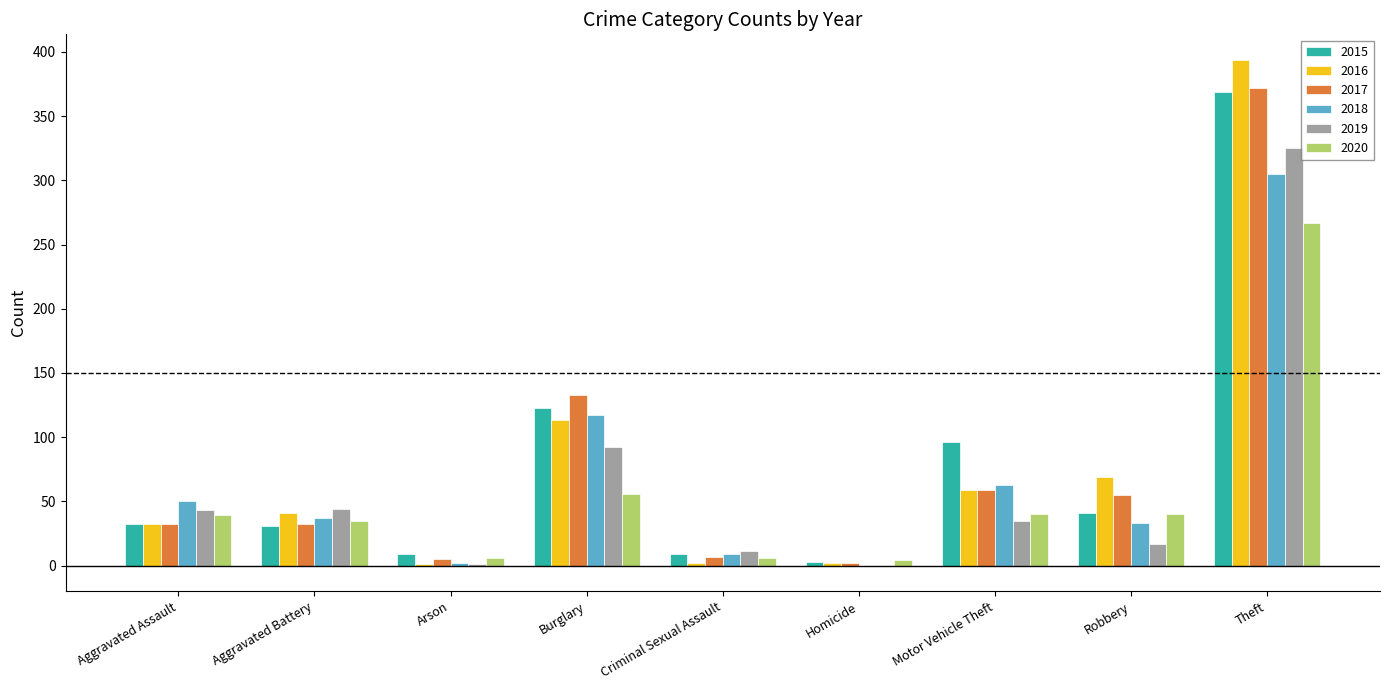

True or false: 2016 has a value of 51 at Aggravated Assault.

False